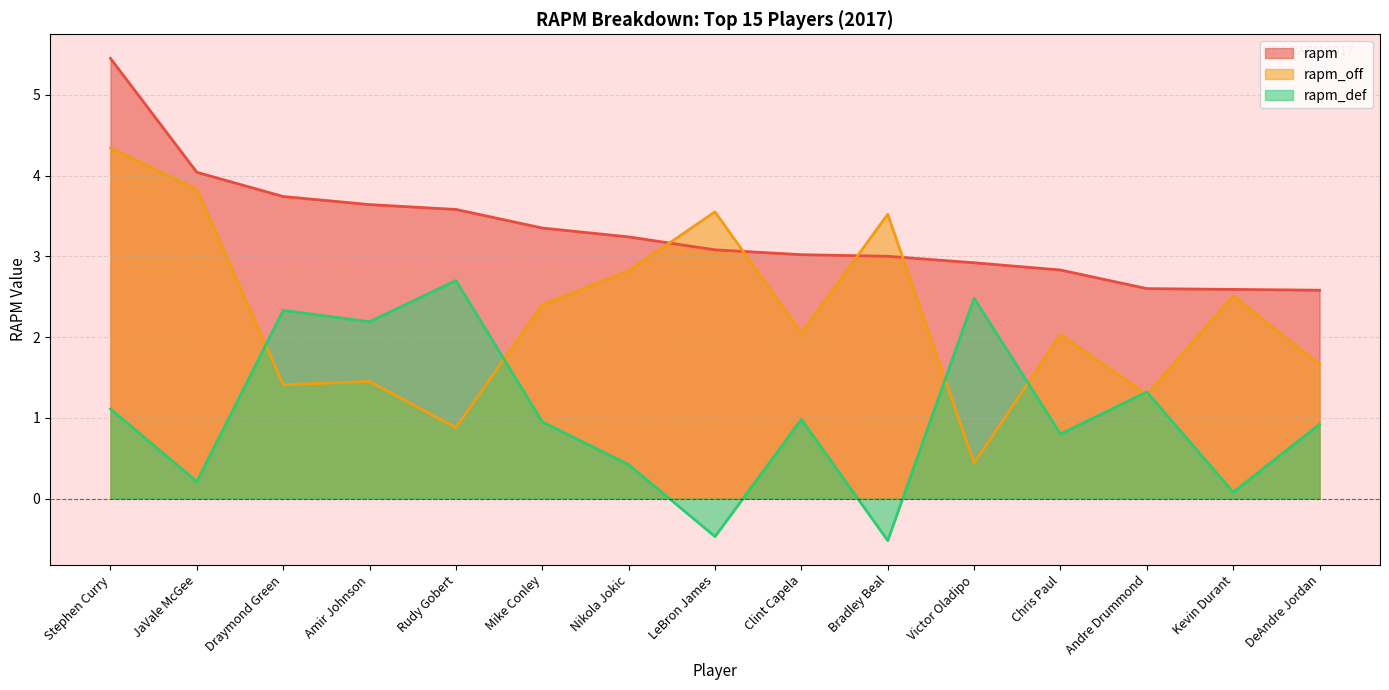

At how many categories does at least one series exceed 5?

1